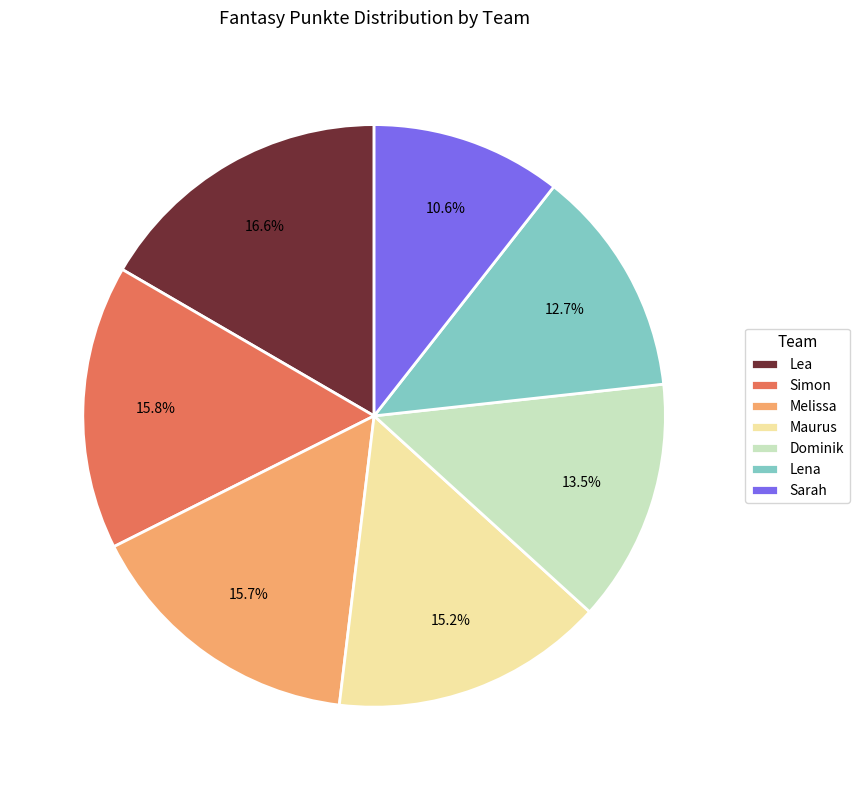

To the nearest percent, what is the combined percentage of Lea and Dominik?

30%